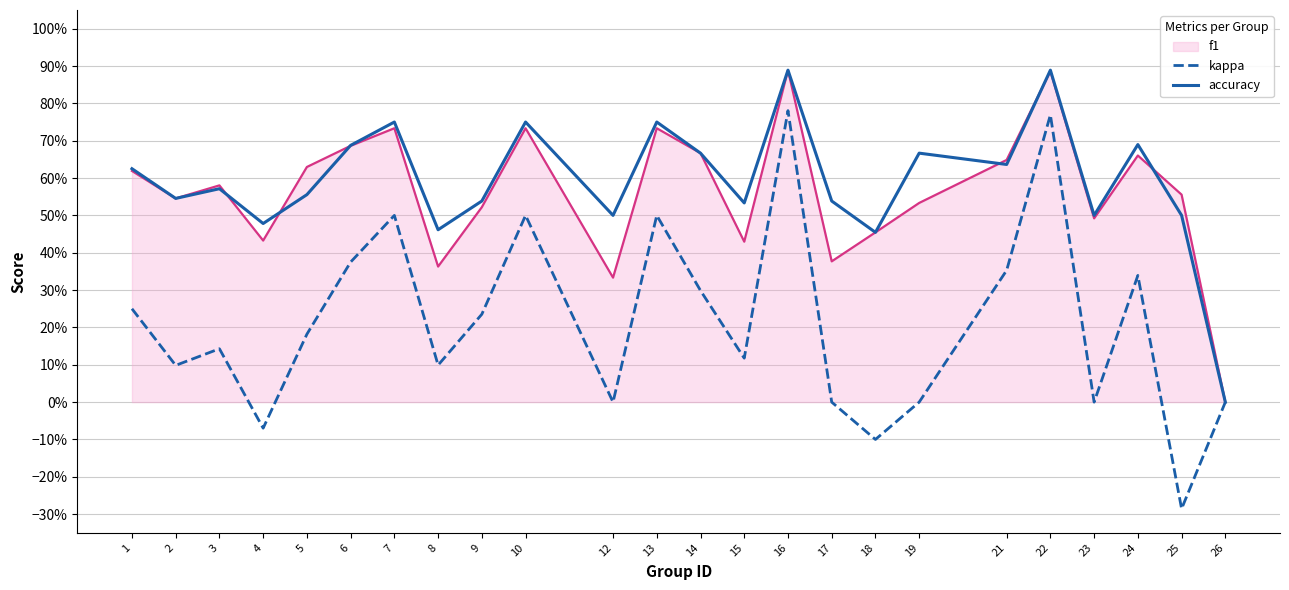

At which category is the sum across all series the highest?

16